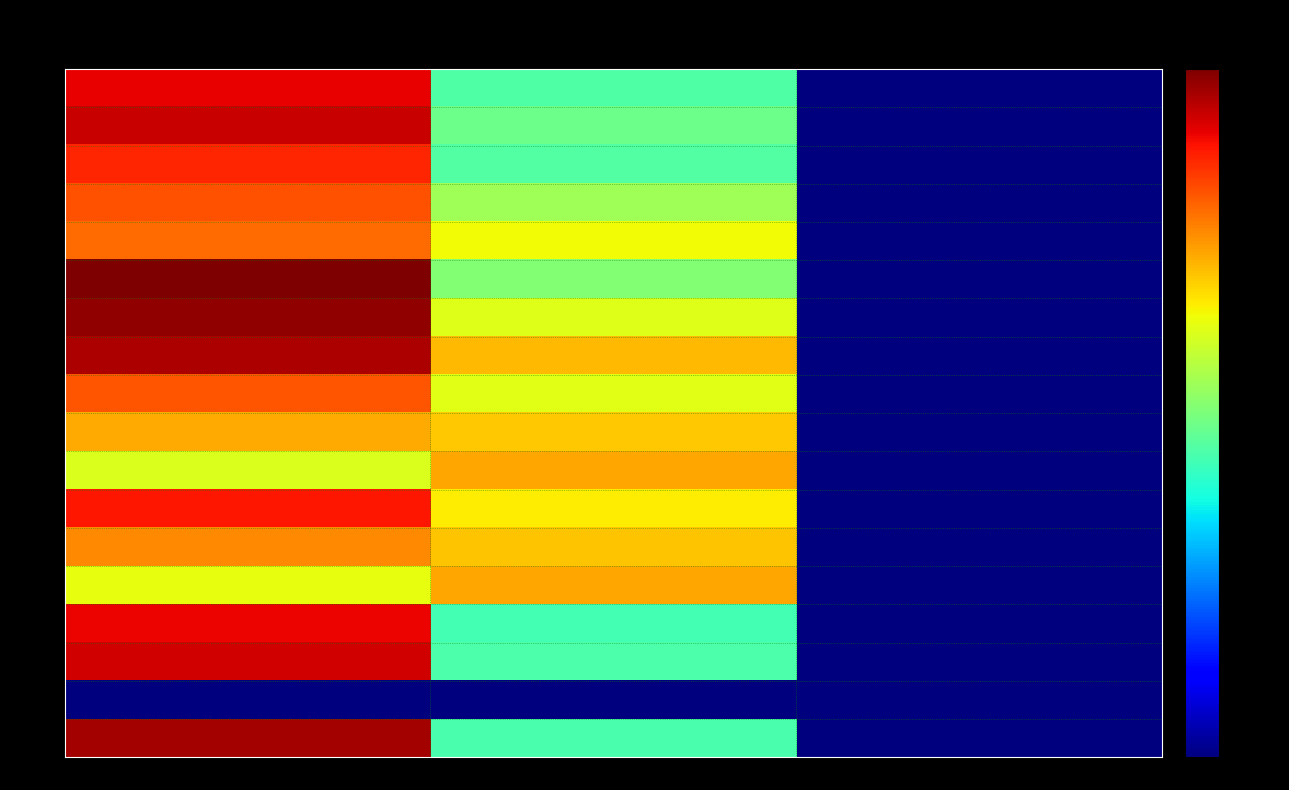

What is the difference between the second highest and minimum values in the row_7 series?

878.9